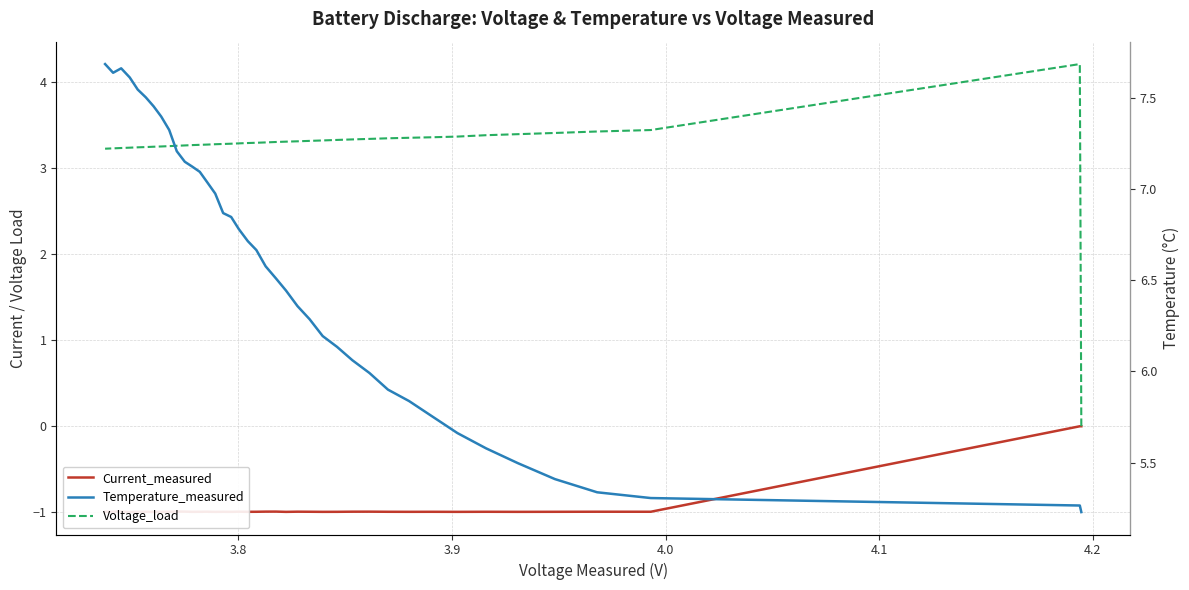

Which series has the largest total across all categories?

Temperature_measured